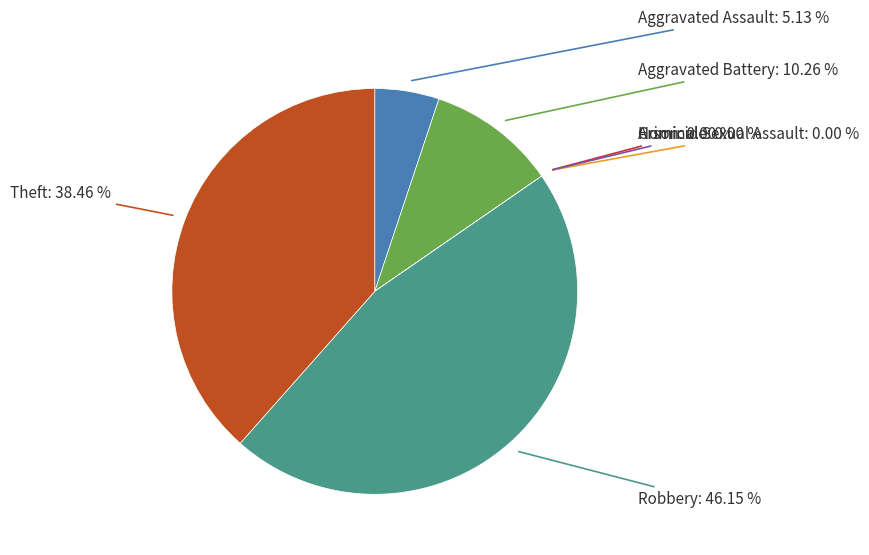

To the nearest percent, what is the average slice percentage?

14%